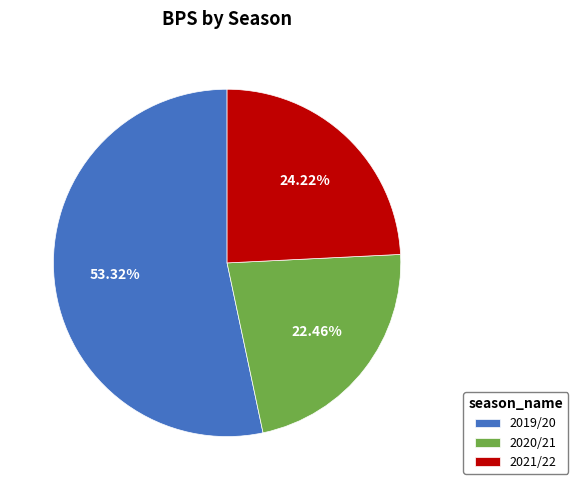

Between 2021/22 and 2019/20, which is larger?

2019/20